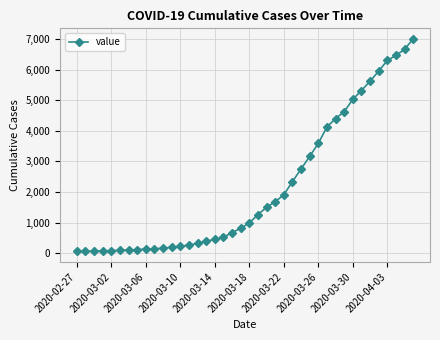

Does the chart display data point markers on the line(s)?

Yes